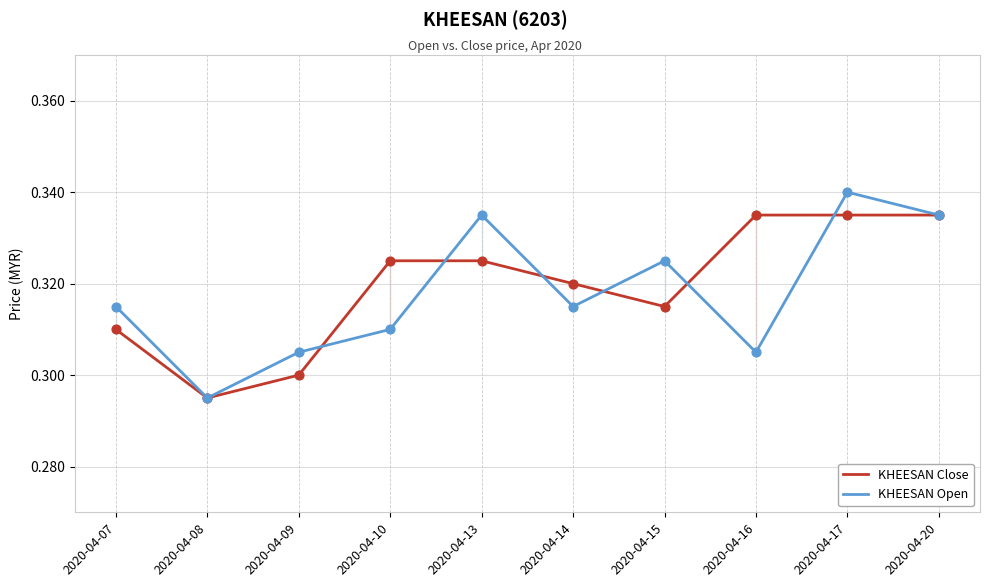

Which series has the largest total across all categories?

KHEESAN Close